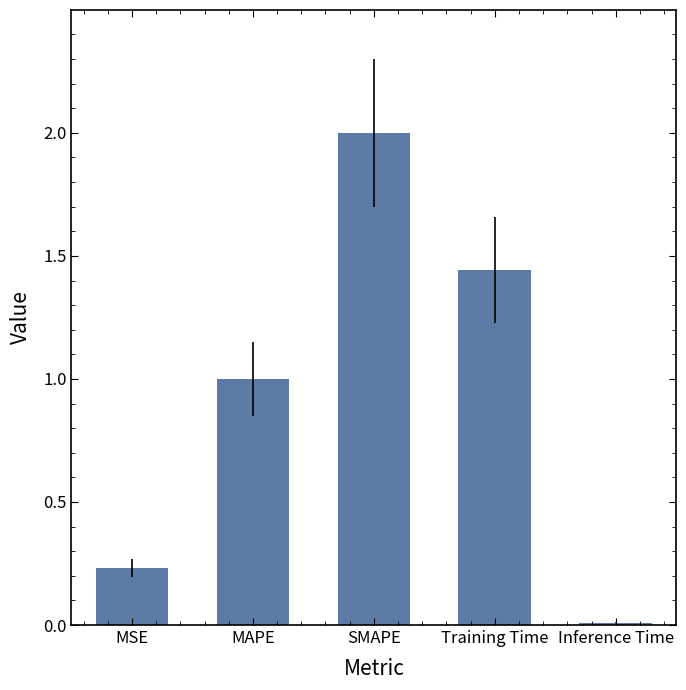

How many data points does each series have?

5